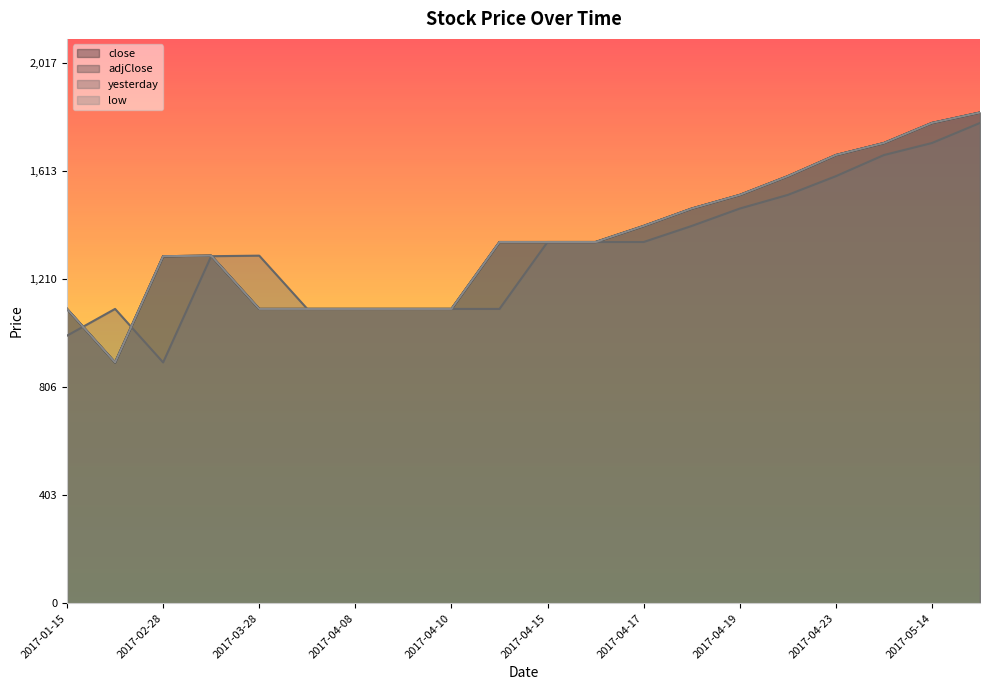

Reading left to right, what are all the values shown in this chart?

close: 1100	900	1297	1299	1100	1100	1100	1100	1100	1350	1350	1350	1410	1475	1526	1596	1675	1720	1795	1834
adjClose: 1100	900	1297	1299	1100	1100	1100	1100	1100	1350	1350	1350	1410	1475	1526	1596	1675	1720	1795	1834
yesterday: 1000	1100	900	1297	1299	1100	1100	1100	1100	1100	1350	1350	1350	1410	1475	1526	1596	1675	1720	1795
low: 1100	900	1297	1299	1100	1100	1100	1100	1100	1350	1350	1350	1410	1475	1526	1596	1675	1720	1795	1834